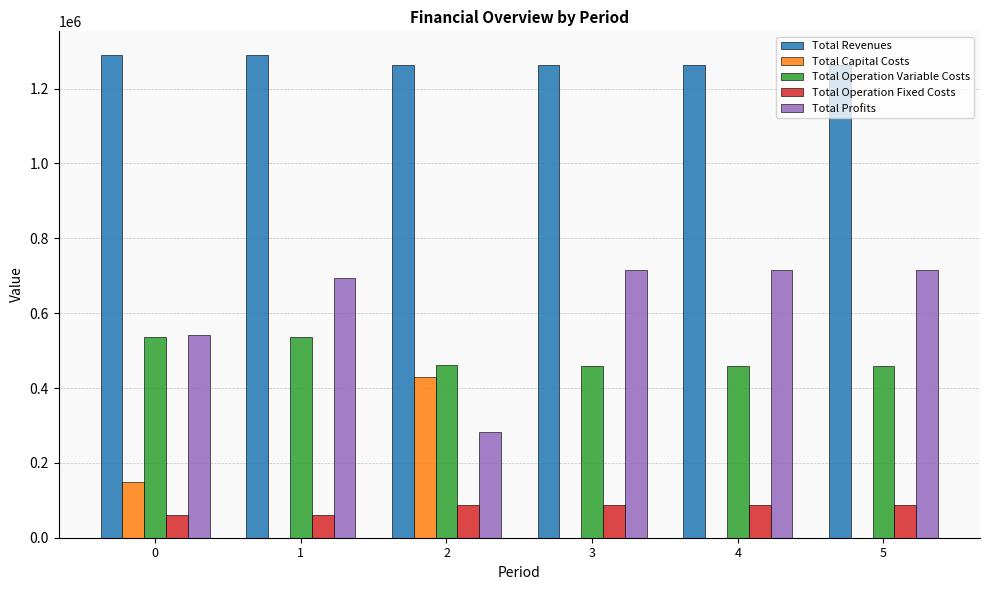

What is the total value across all series at 5?

2523843.6